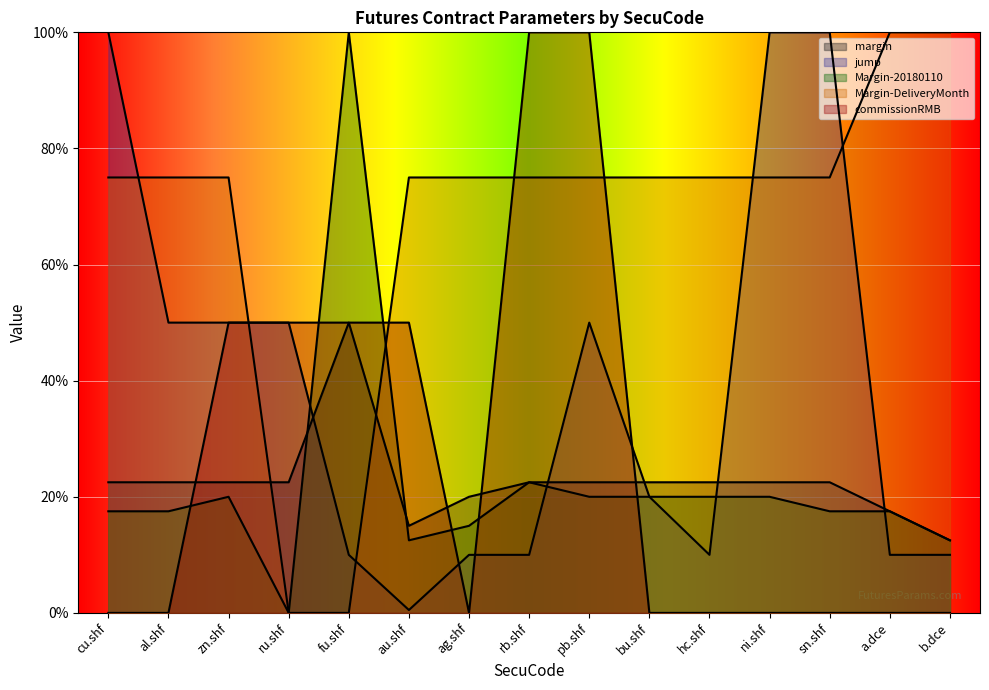

What is the sum of the Margin-DeliveryMonth values at ni.shf and a.dce?

1.8